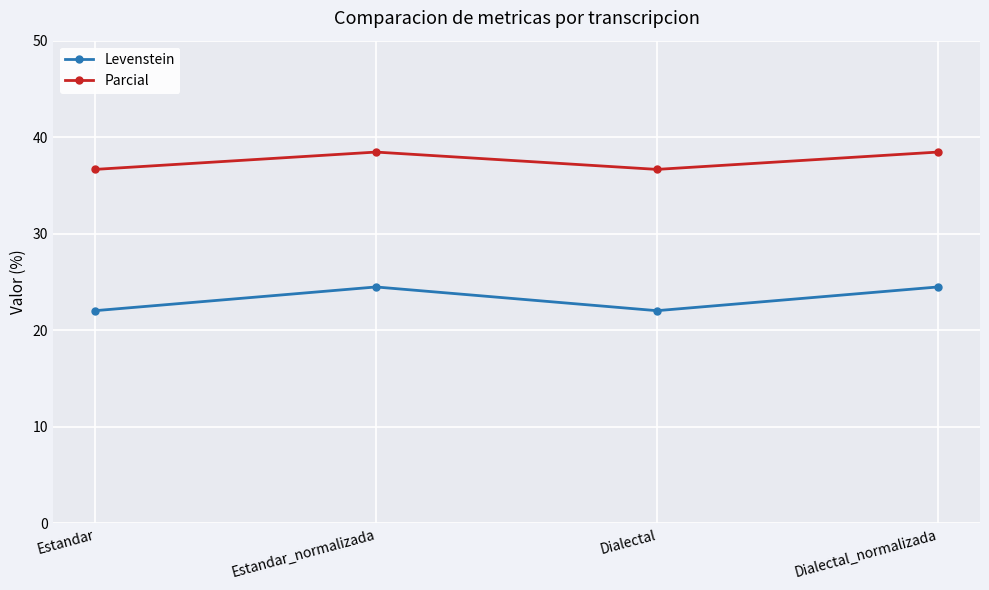

True or false: Parcial has more than 1 points higher than both neighbors.

False